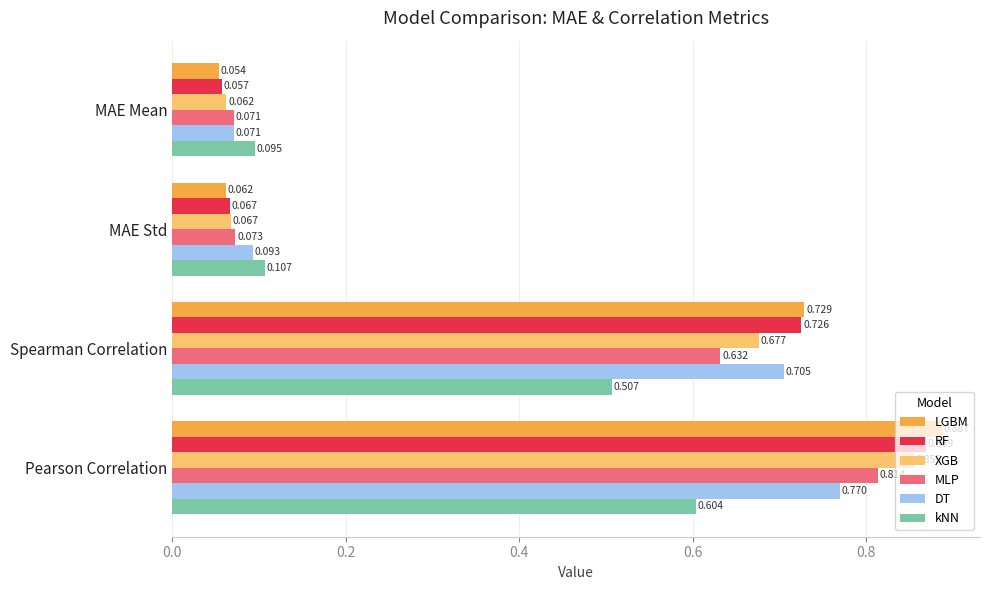

Which series changed the most between MAE Mean and MAE Std?

DT